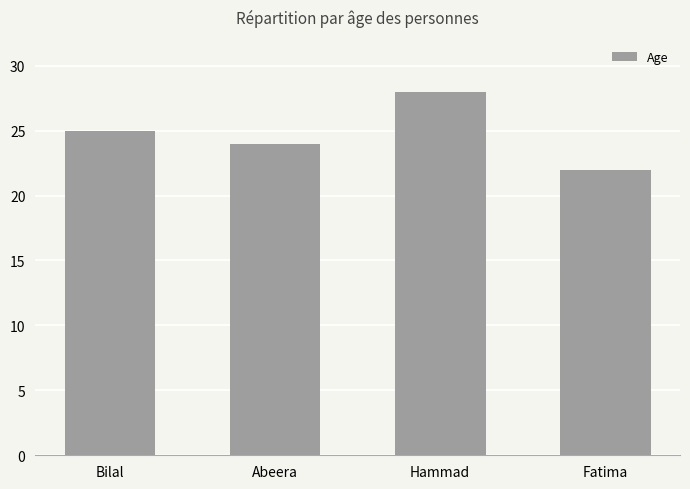

Is it true that the value at Abeera is 24?

True